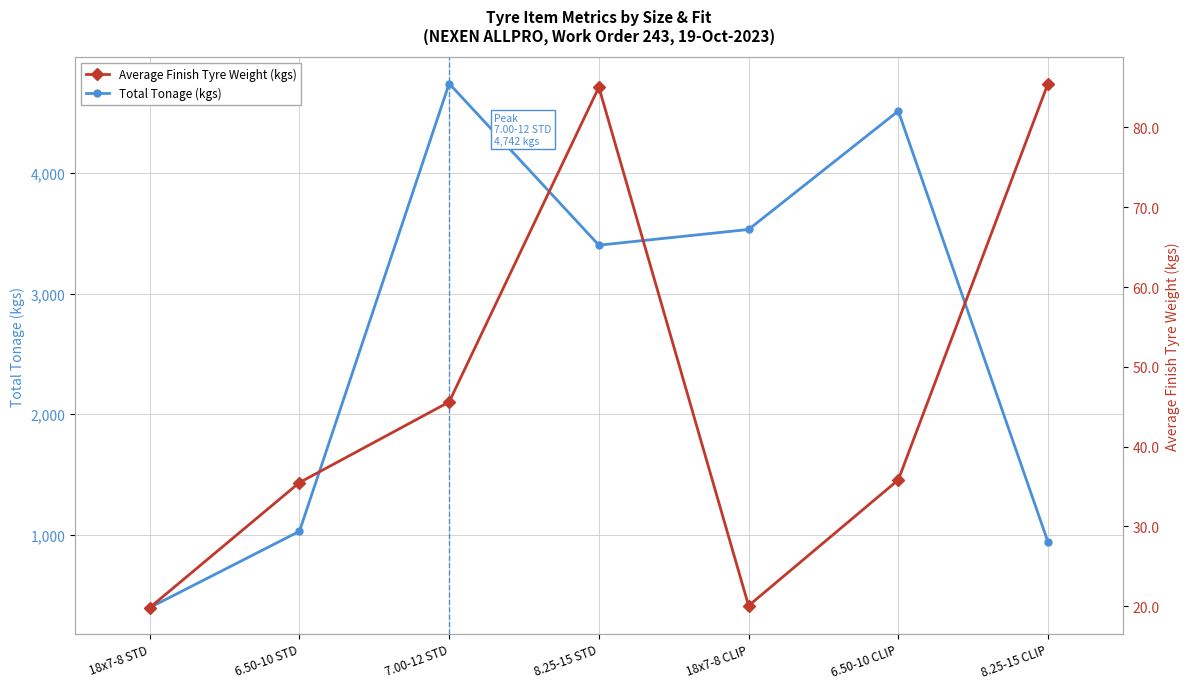

Which series has the largest range (max minus min)?

Total Tonage (kgs)